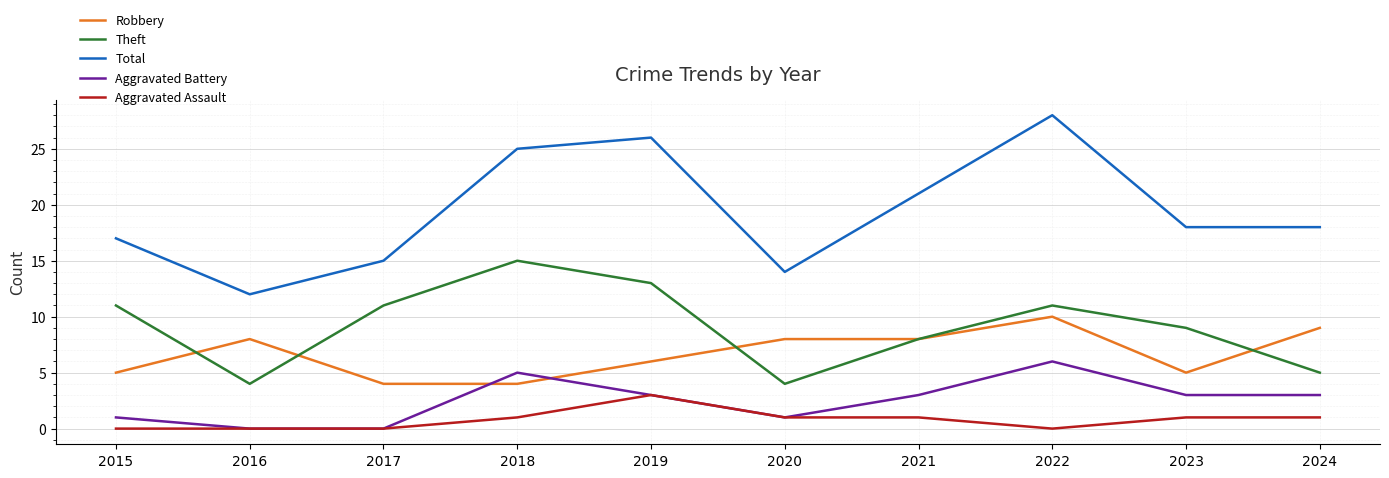

At how many categories does at least one series exceed 9?

10